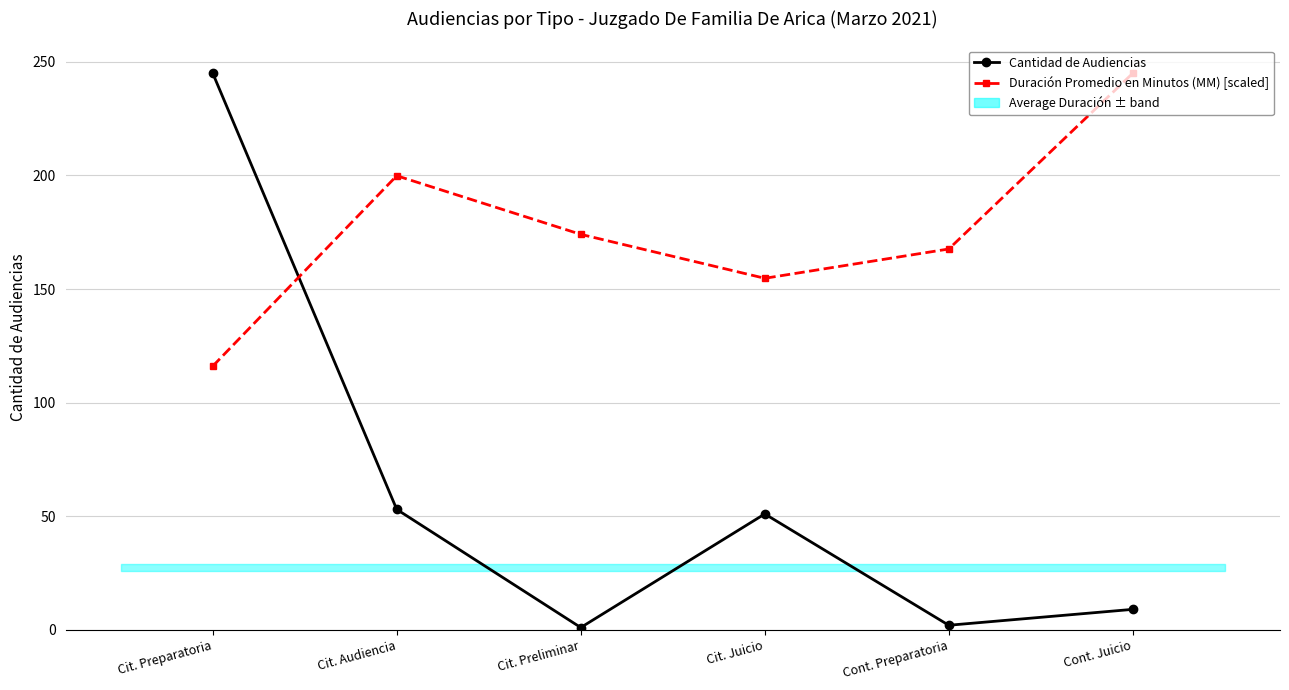

At which category does the chart reach its peak across all series?

Cit. Preparatoria